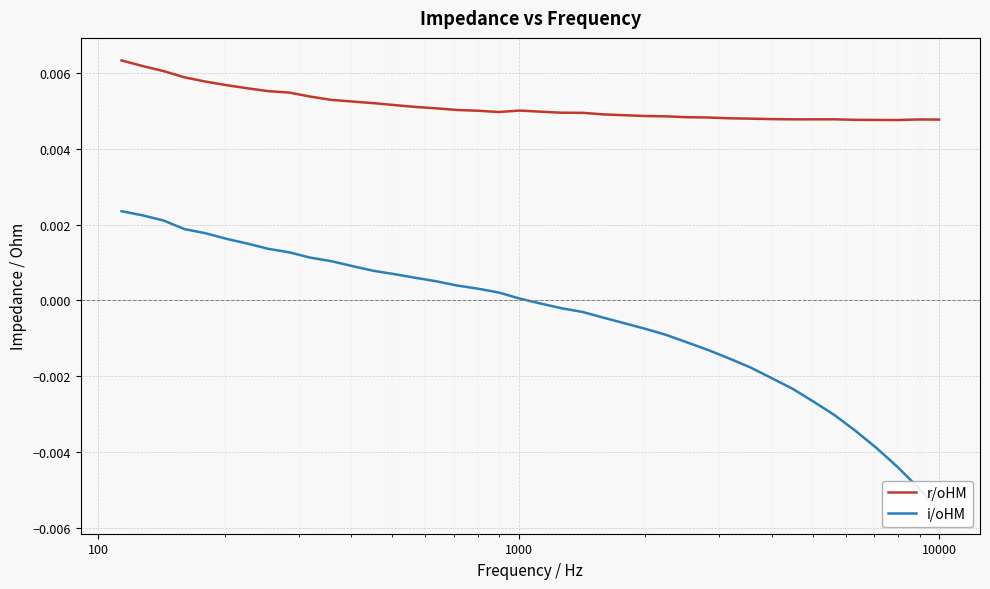

How many positive values does the i/oHM series have?

20